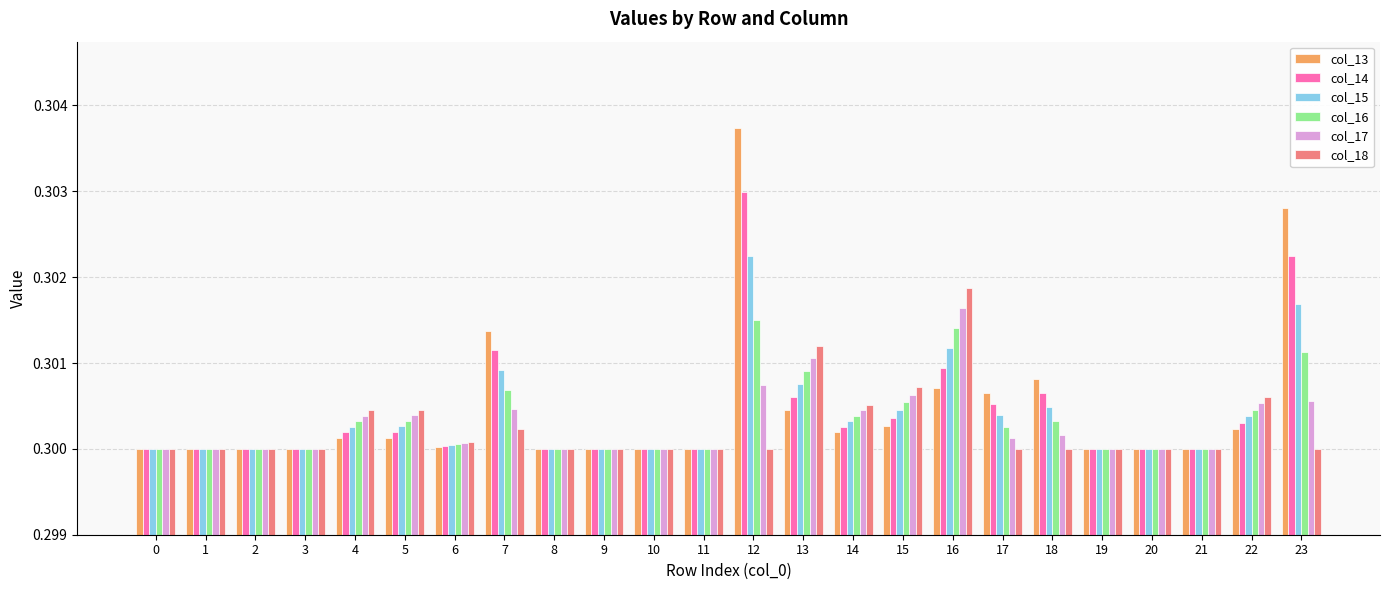

Count the col_15 values in the range 0 to 1.

24